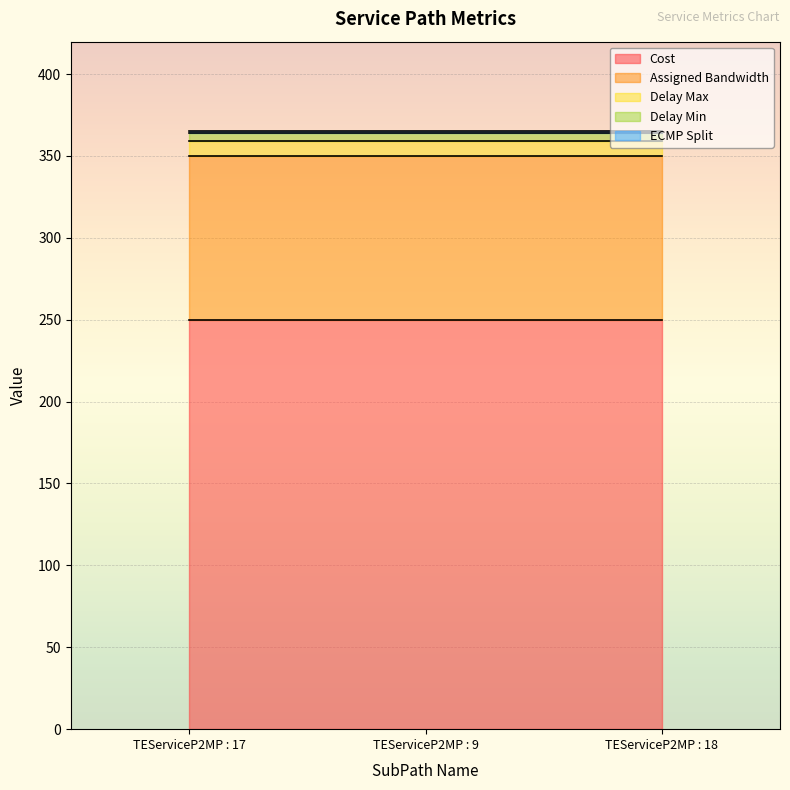

At which label is Cost closest to 250?

TEServiceP2MP : 17